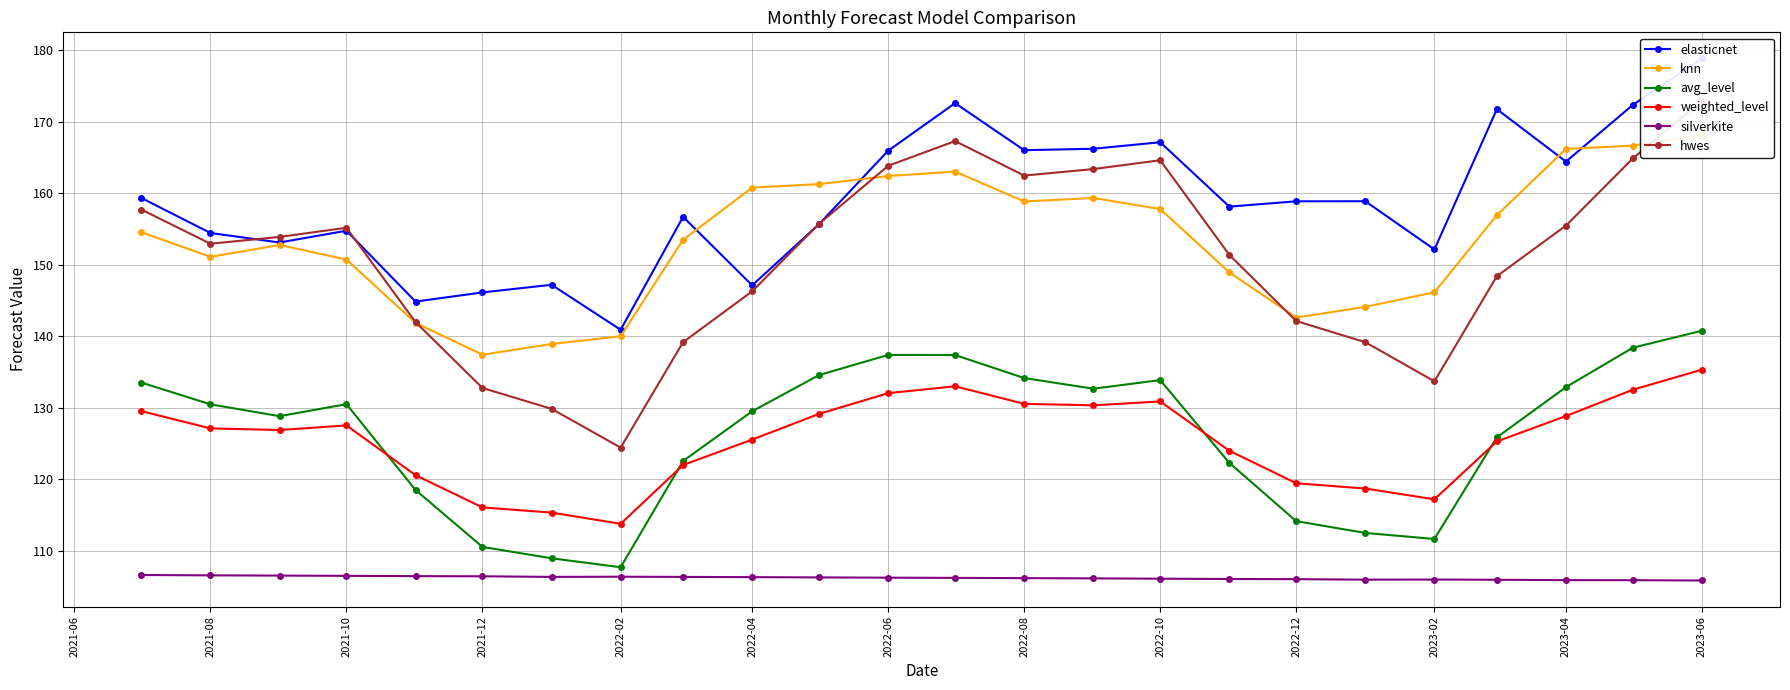

True or false: weighted_level and knn cross at least once.

False